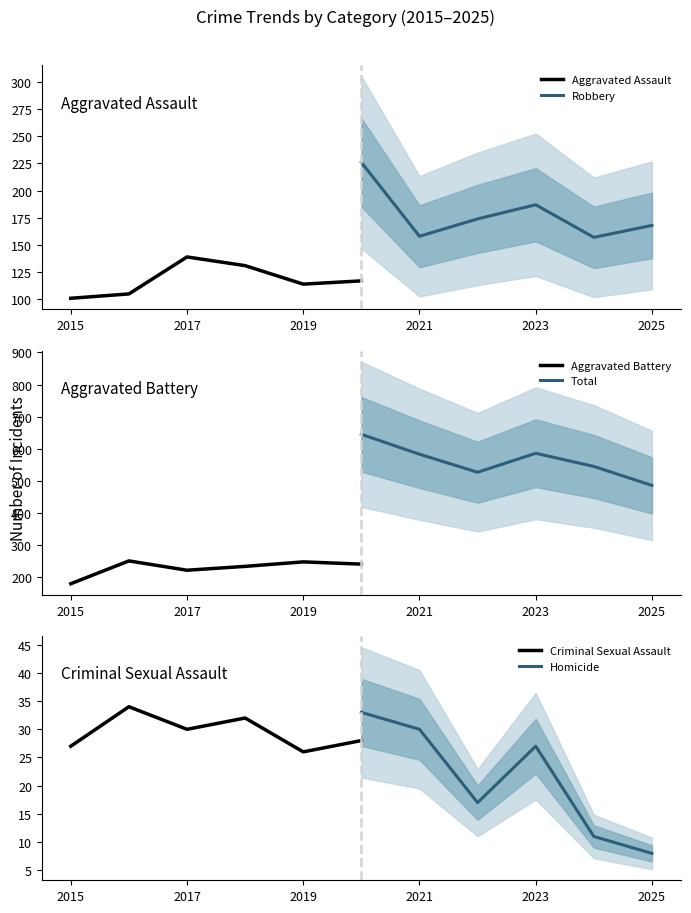

Reading left to right, what are all the values shown in this chart?

Aggravated Assault: 101	105	139	131	114	117
Robbery: 226	158	174	187	157	168
Aggravated Battery: 180	251	222	234	248	241
Total: 645	583	527	586	545	486
Criminal Sexual Assault: 27	34	30	32	26	28
Homicide: 33	30	17	27	11	8